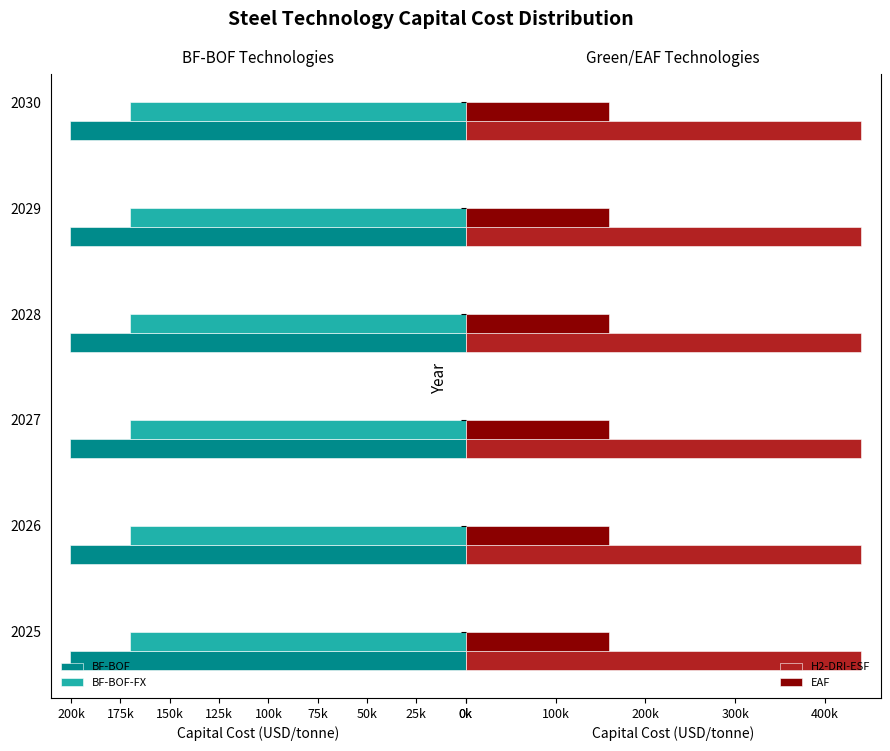

List the series in order of their peak value, lowest first.

EAF, BF-BOF-FX, BF-BOF, H2-DRI-ESF